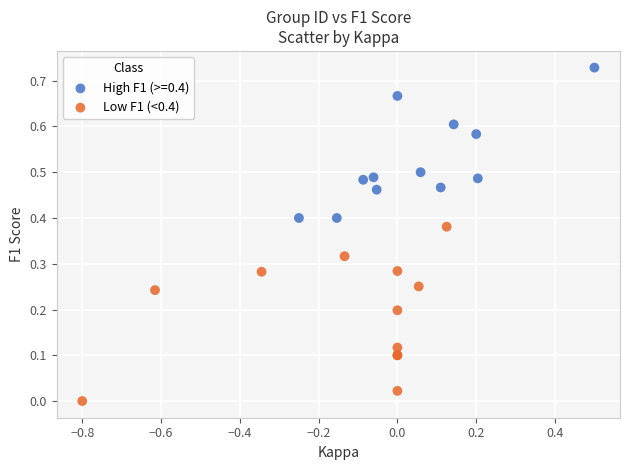

Which series contains the lowest Y value?

Low F1 (<0.4)